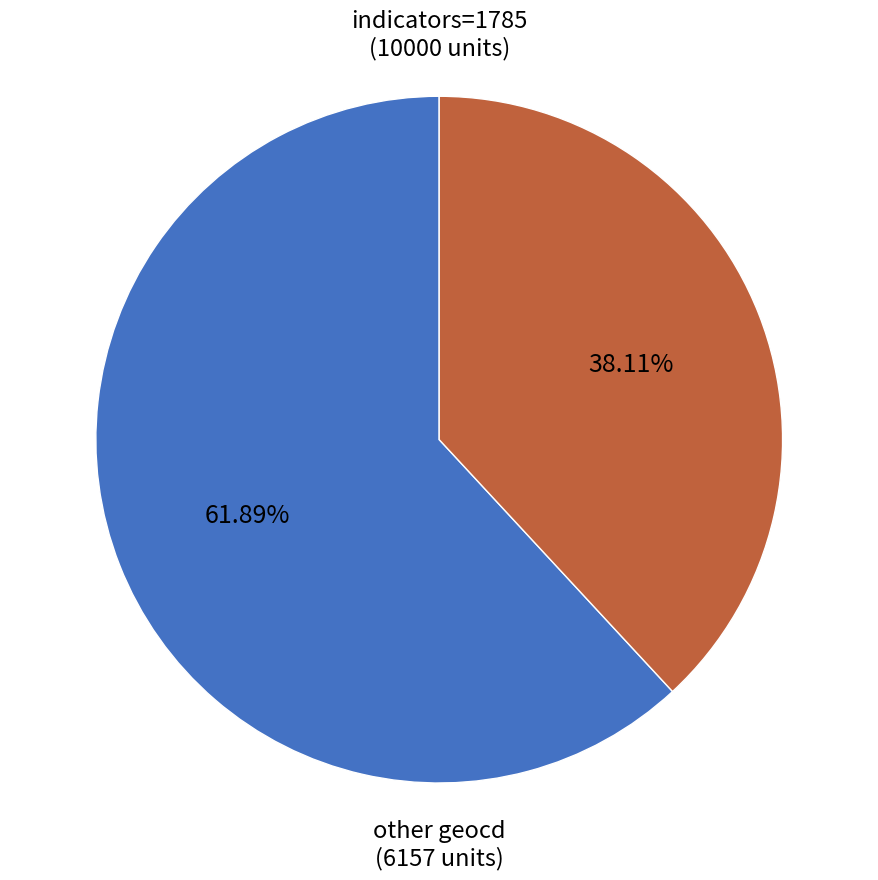

Is there any slice that represents more than half of the pie?

Yes